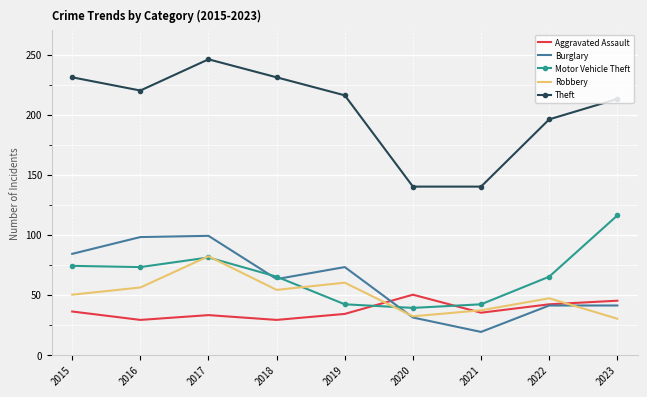

Where does the Motor Vehicle Theft series first go above 65?

2015